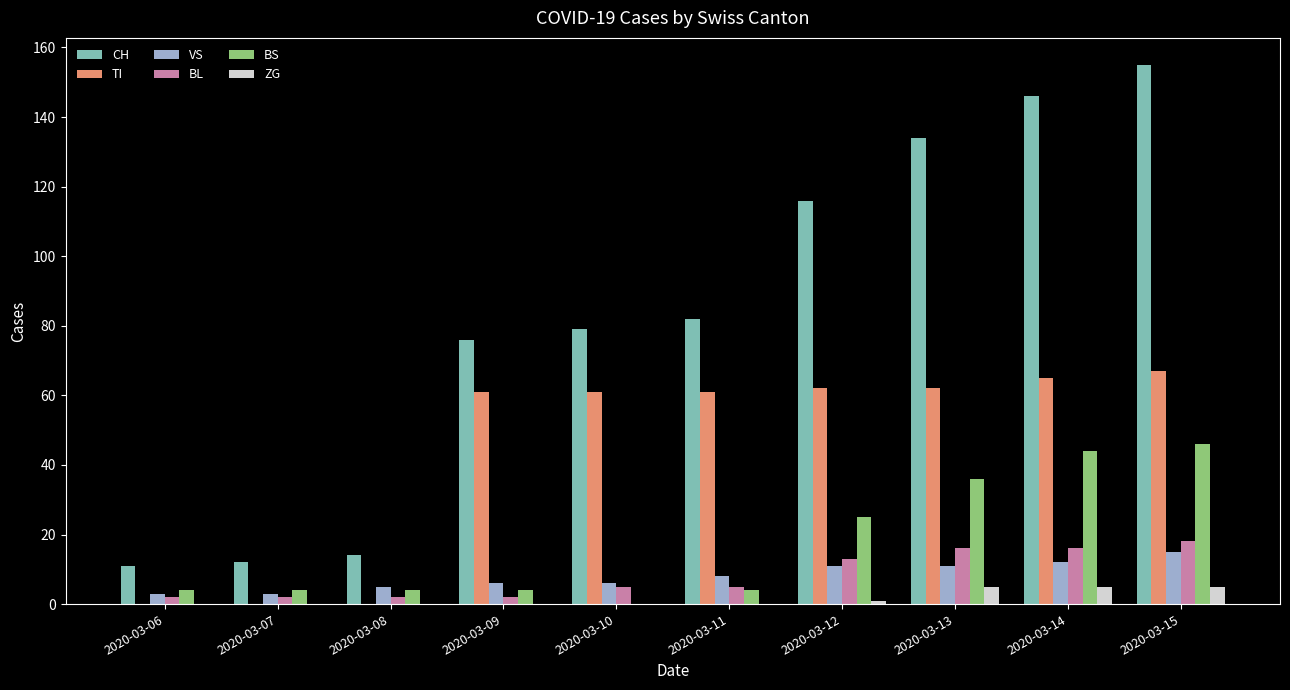

The BS series shows 4 at 2020-03-08. True or false?

True